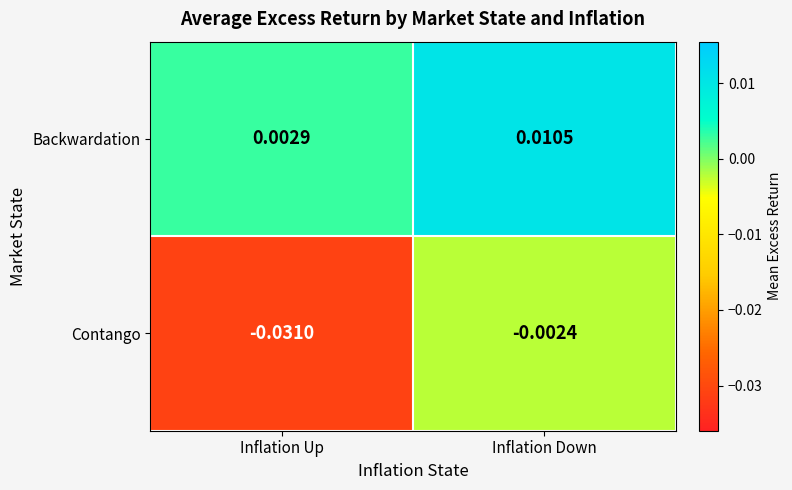

Rank the categories by Contango value from highest to lowest.

Inflation Down, Inflation Up